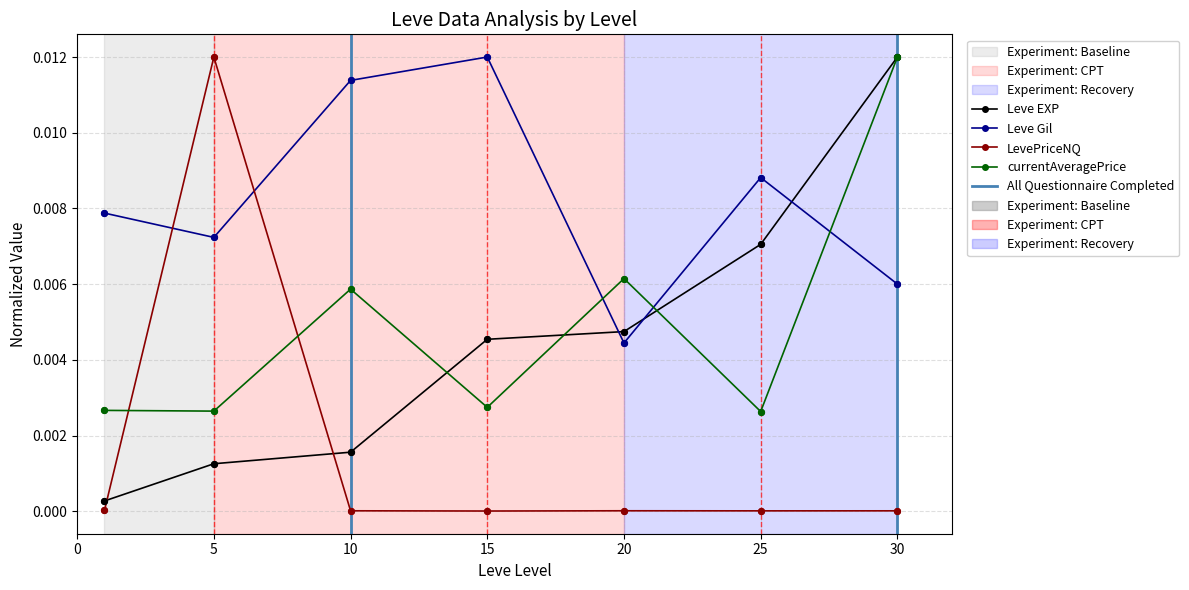

After their last crossing, which series has the higher values: LevePriceNQ or Leve Gil?

Leve Gil